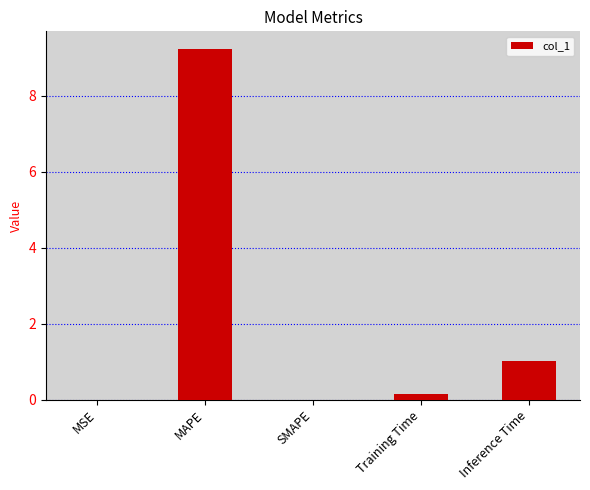

Are the bars horizontal?

No